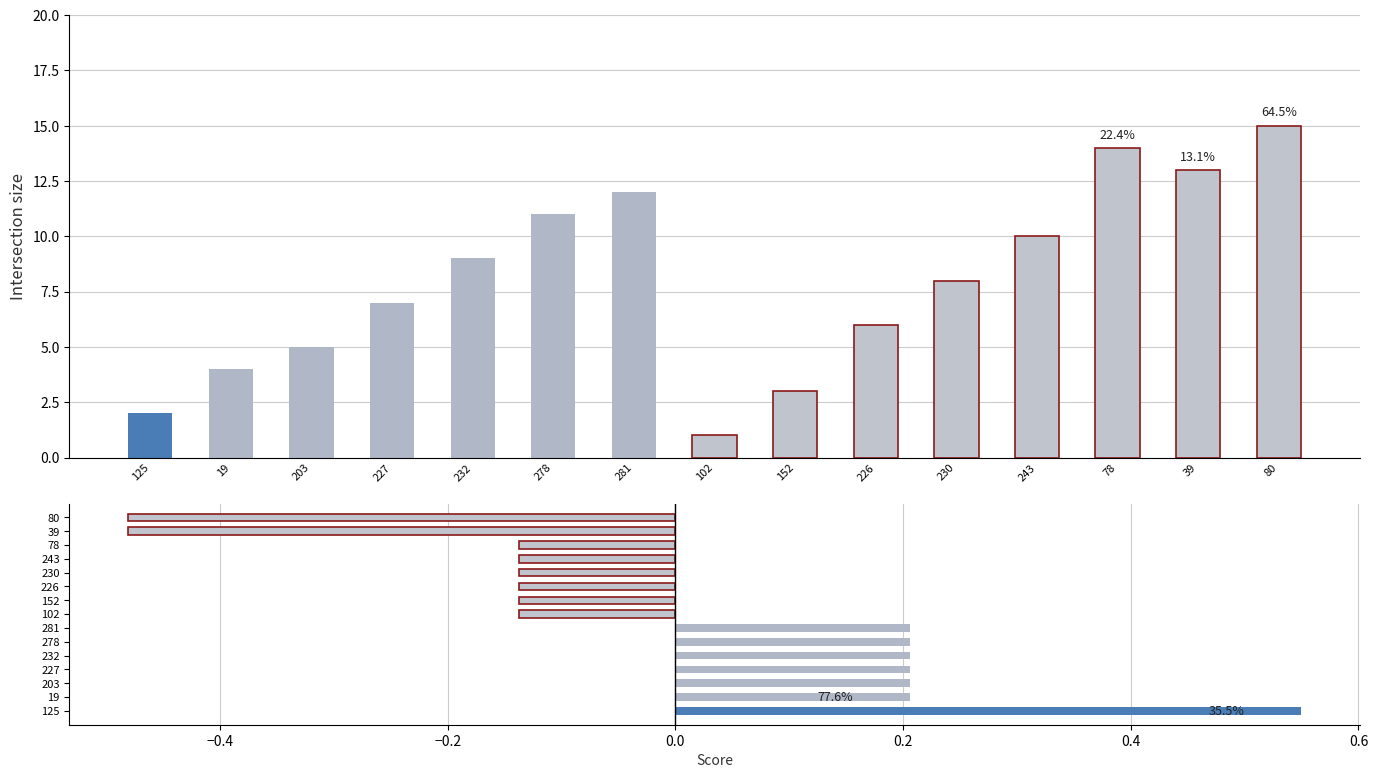

Which series has the largest range (max minus min)?

ID